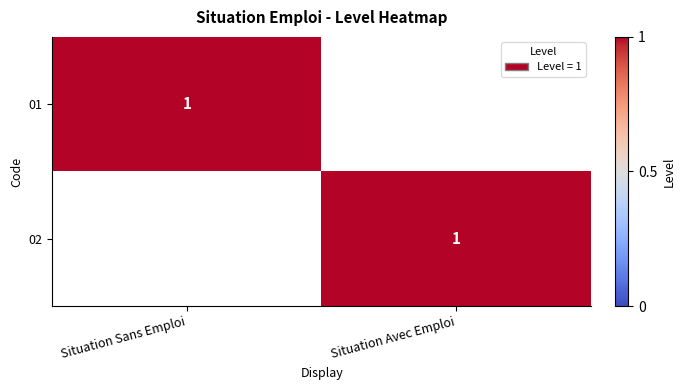

Which series has the largest total across all categories?

01